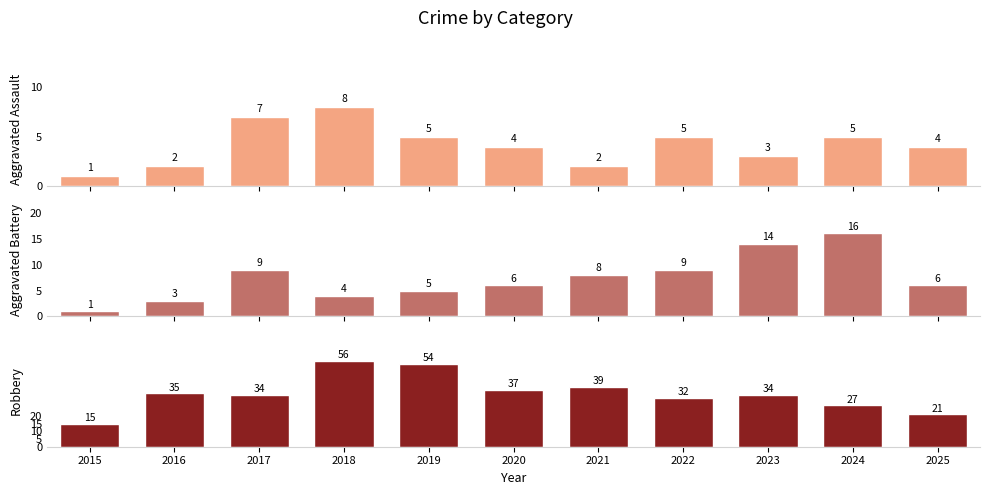

What is the difference between the second highest and minimum values in the Aggravated Assault series?

6